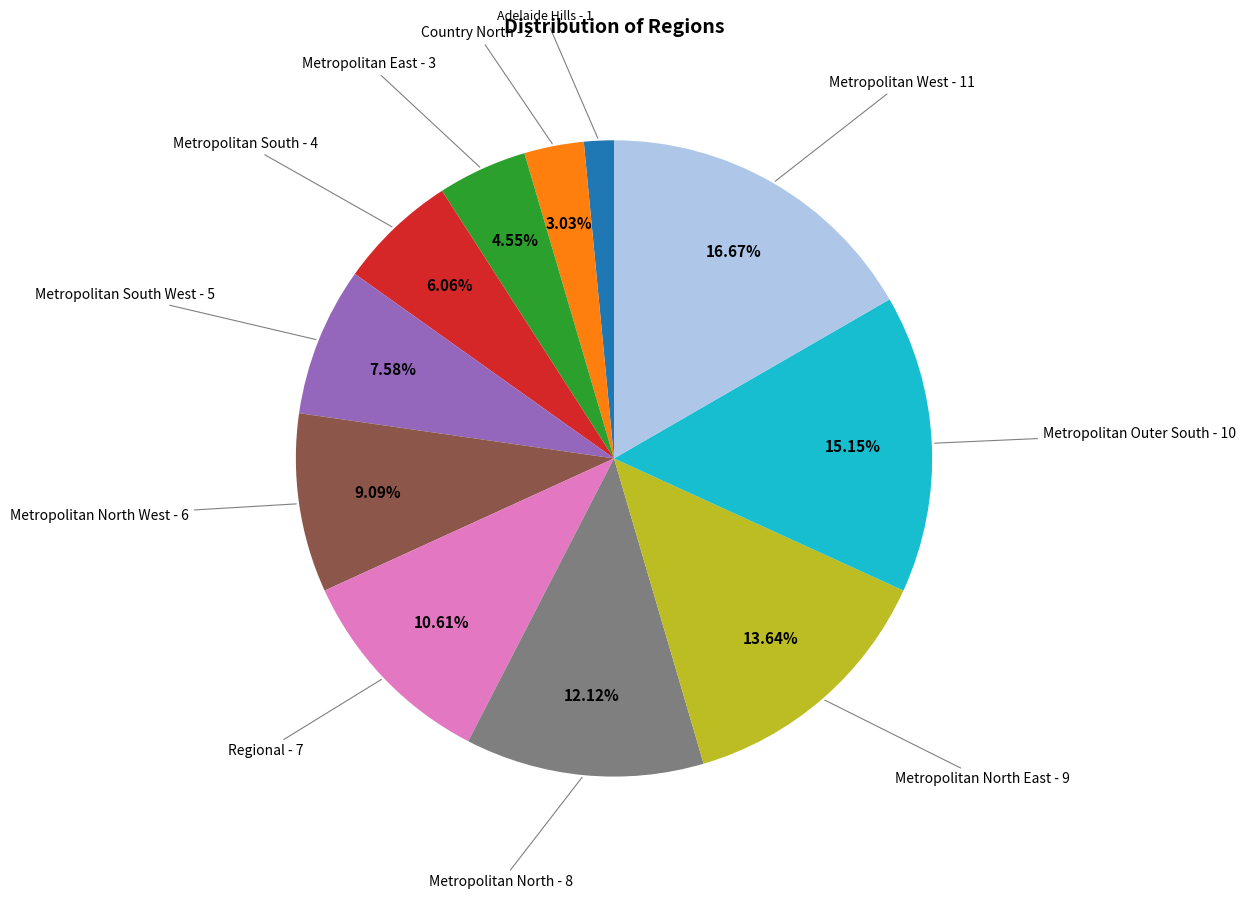

Is there any slice that represents more than half of the pie?

No